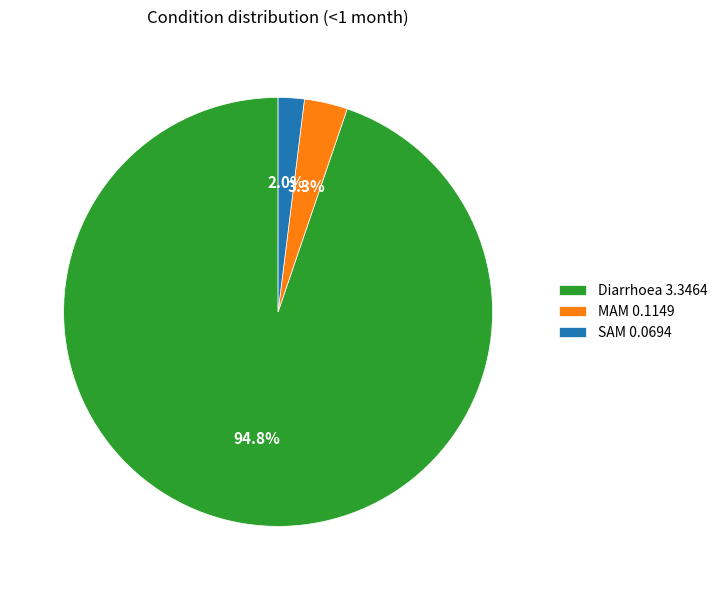

Rank the categories by value from lowest to highest.

SAM, MAM, Diarrhoea